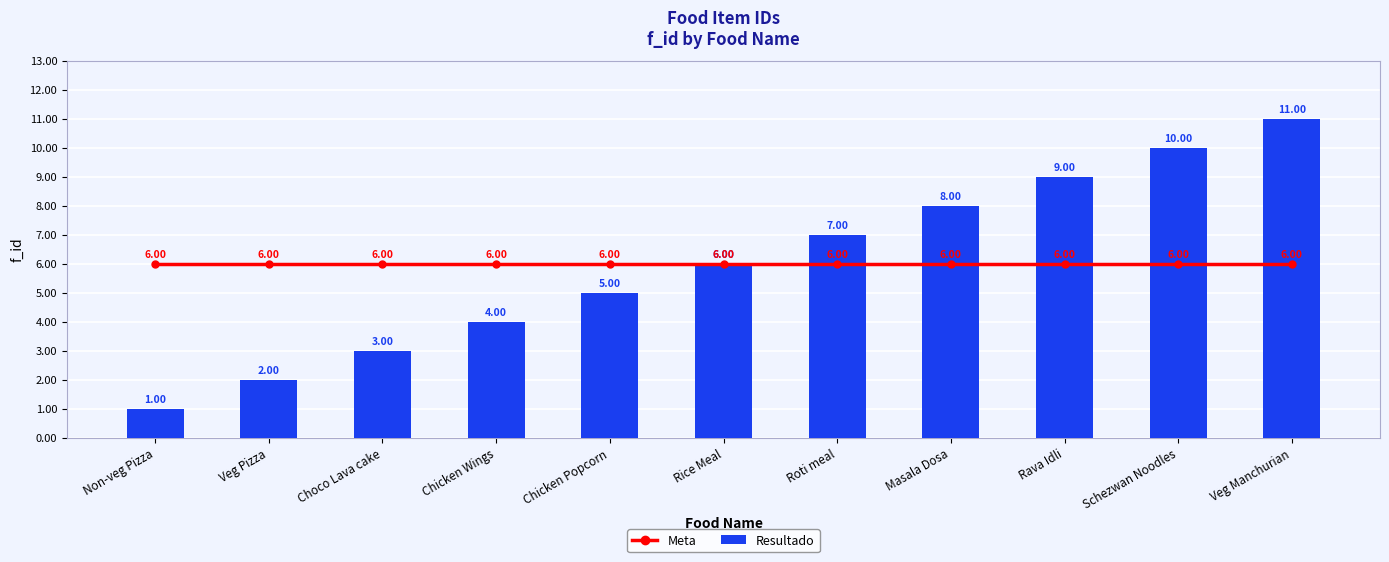

At which label does Resultado reach its minimum?

Non-veg Pizza